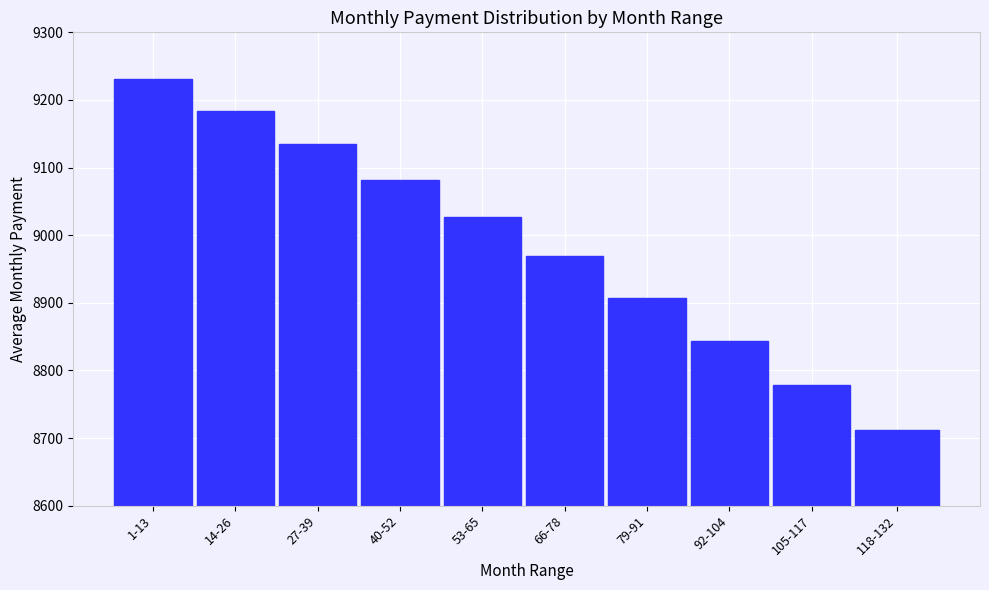

Reading left to right, transcribe all the data shown in this chart.

1-13=9230.9	14-26=9184.2	27-39=9134.6	40-52=9082.2	53-65=9027.0	66-78=8968.8	79-91=8907.8	92-104=8844.0	105-117=8779.0	118-132=8711.5